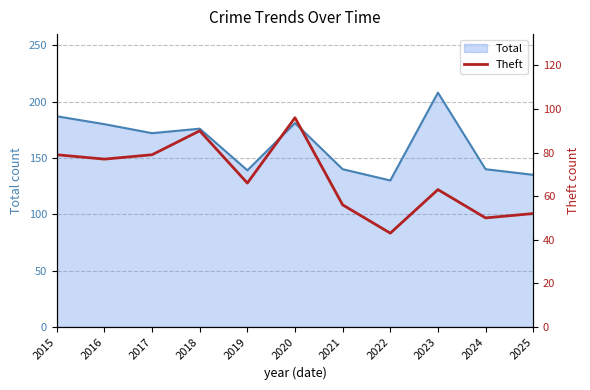

Rank the categories by value from lowest to highest.

2022, 2024, 2025, 2021, 2023, 2019, 2016, 2015, 2017, 2018, 2020